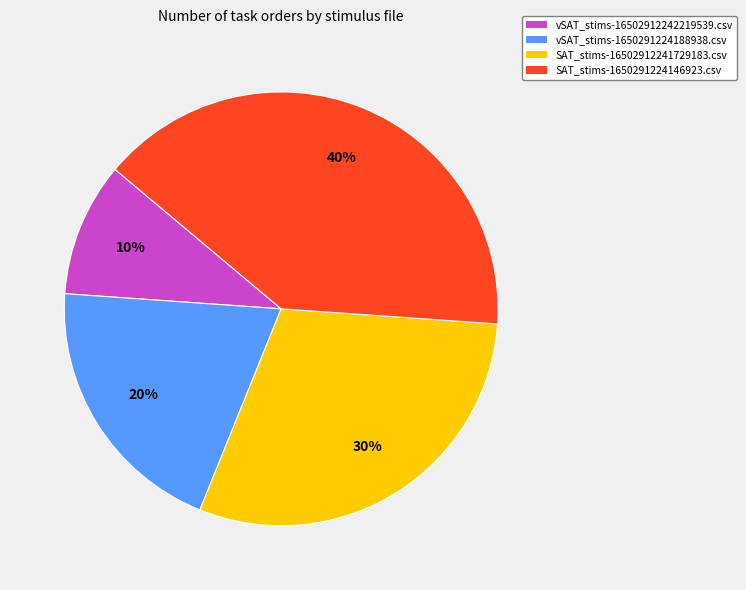

Is the sum of SAT_stims-16502912241729183.csv and SAT_stims-1650291224146923.csv greater than half?

Yes